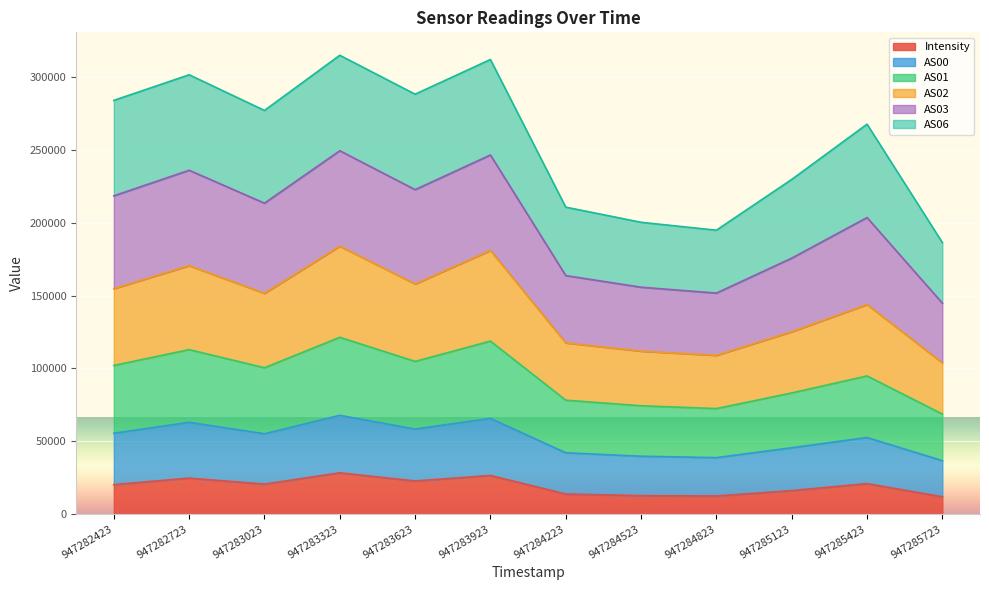

What value does the AS02 series have at 947284823?

38788.1